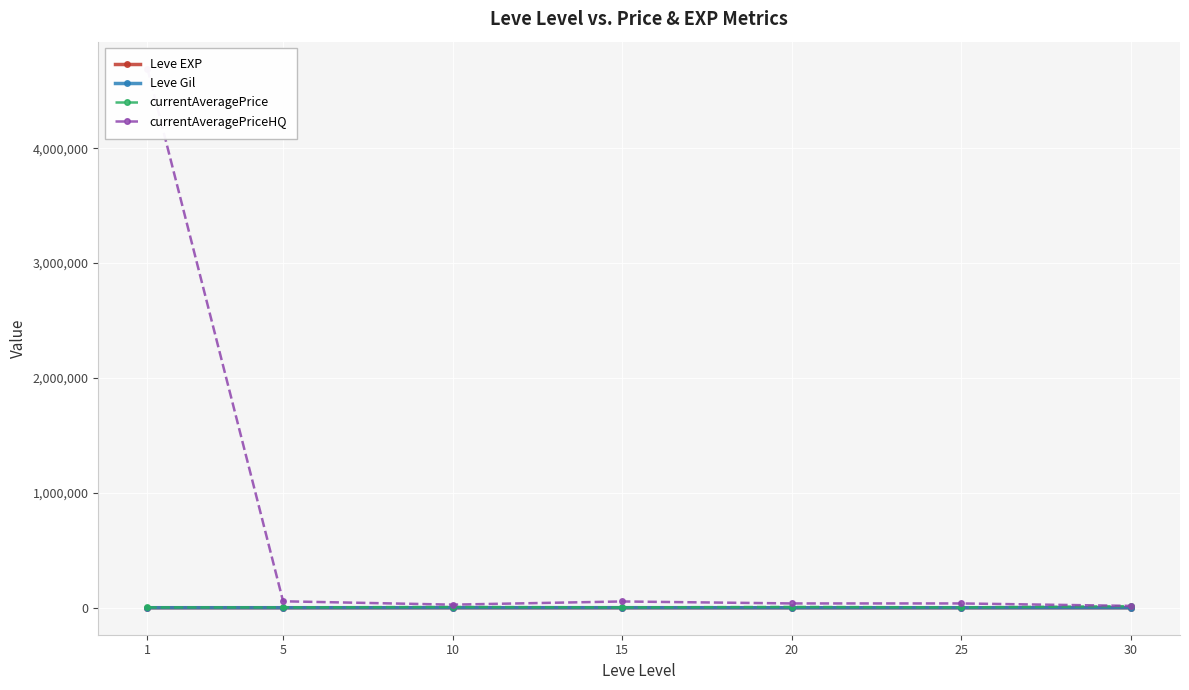

The Leve EXP series shows 7.7 at 10. True or false?

True